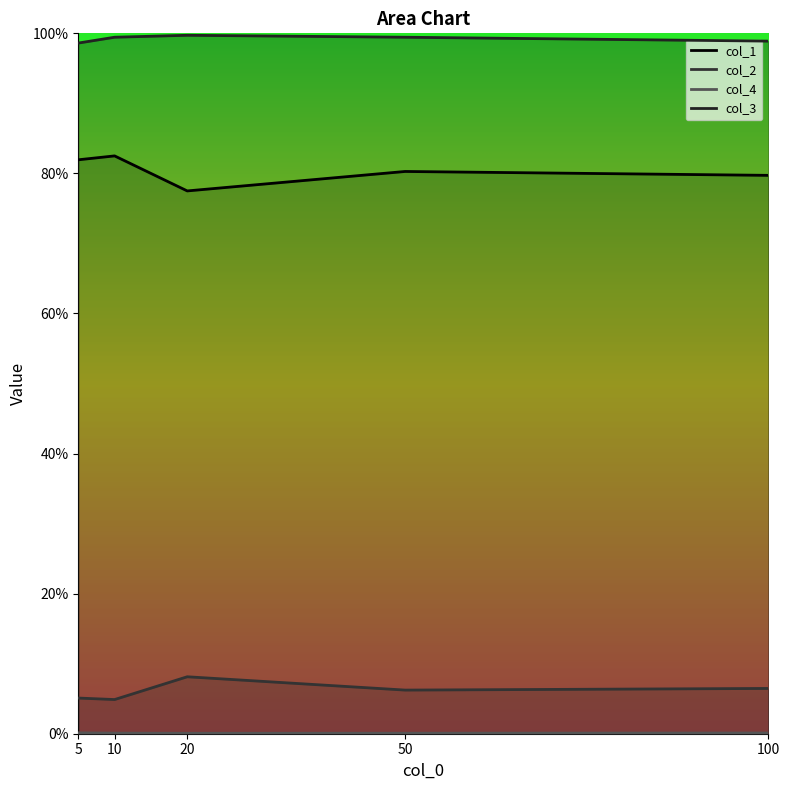

True or false: col_3 and col_4 cross at least once.

False